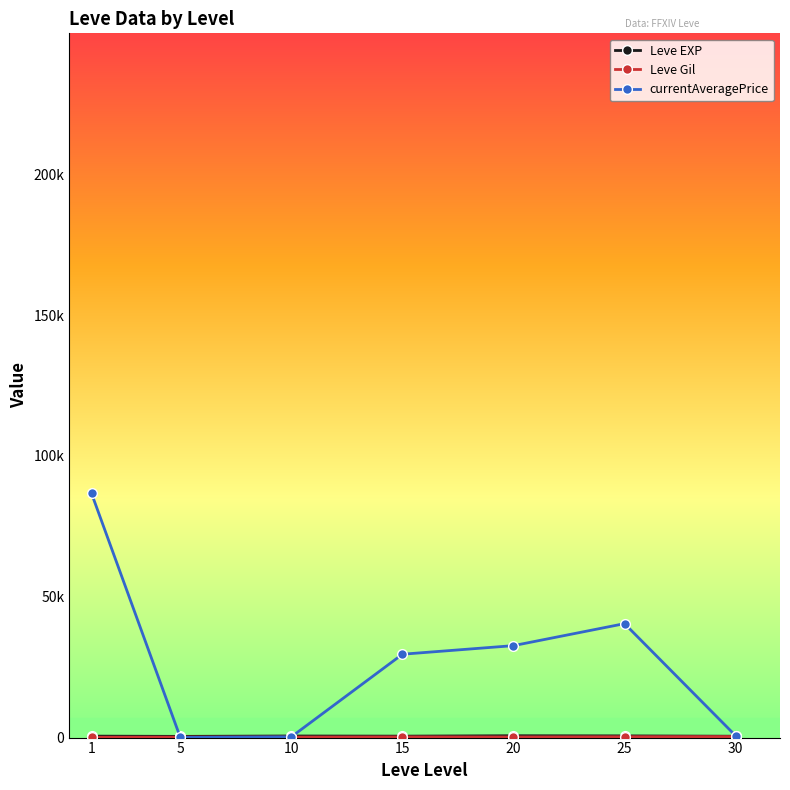

The Leve Gil series shows 270.9 at 5. True or false?

False